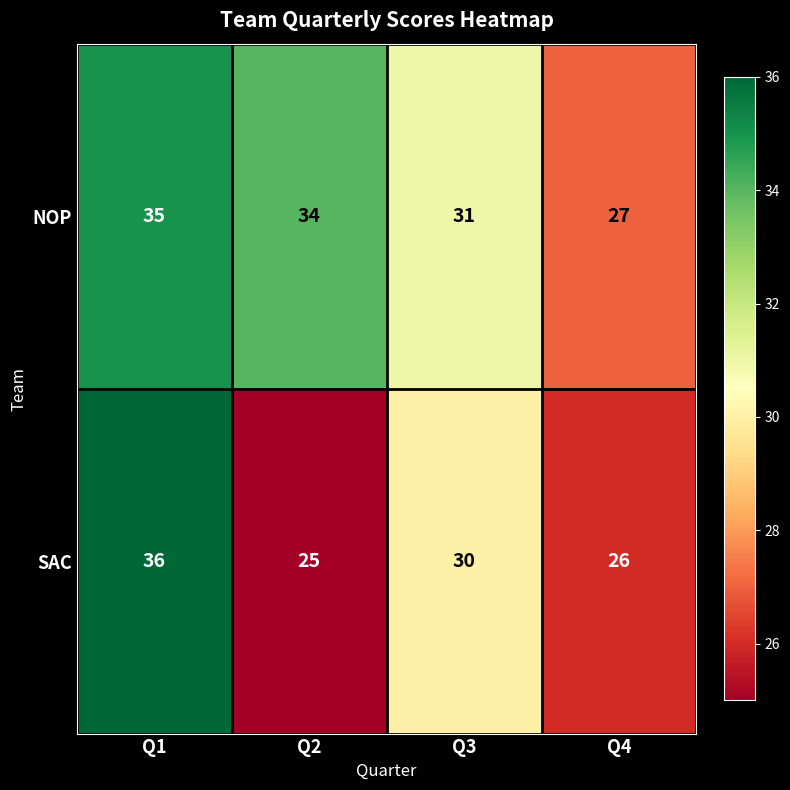

Which series has the largest total across all categories?

NOP